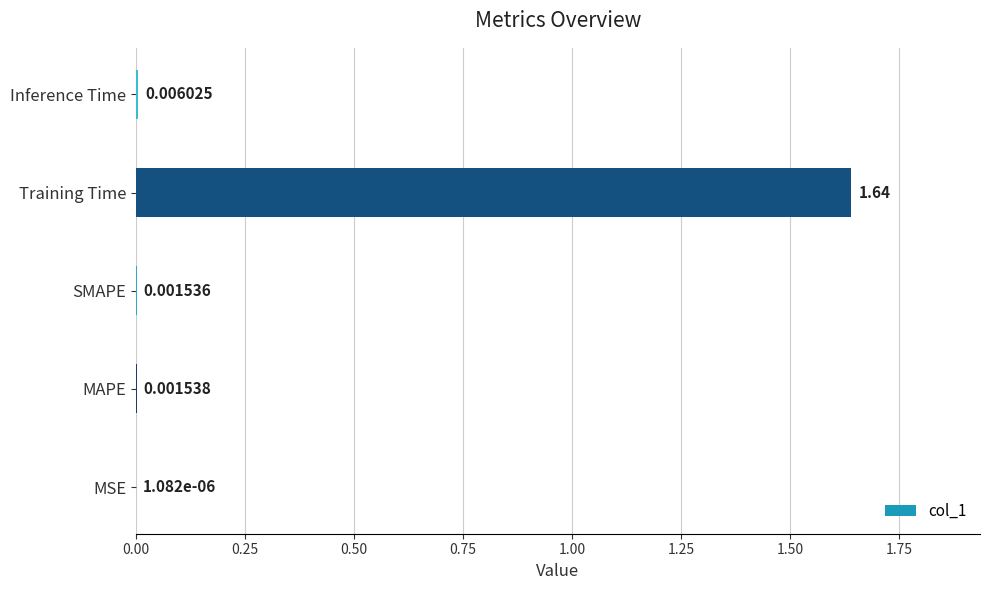

Which has a higher value, Inference Time or Training Time?

Training Time